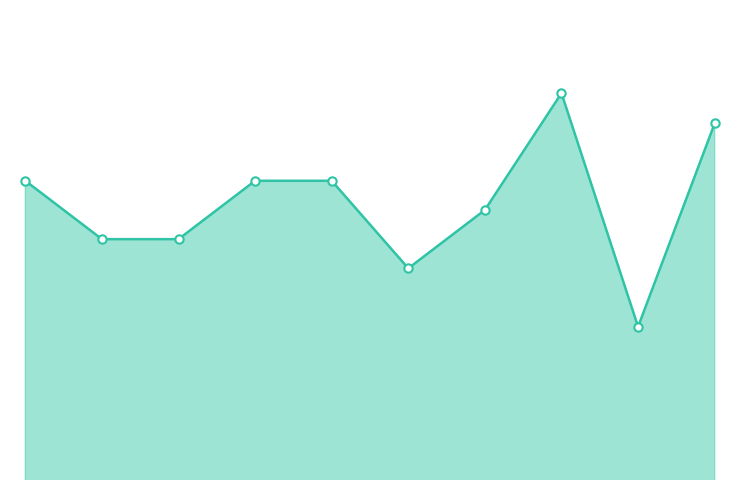

Does the chart have visible grid lines?

No